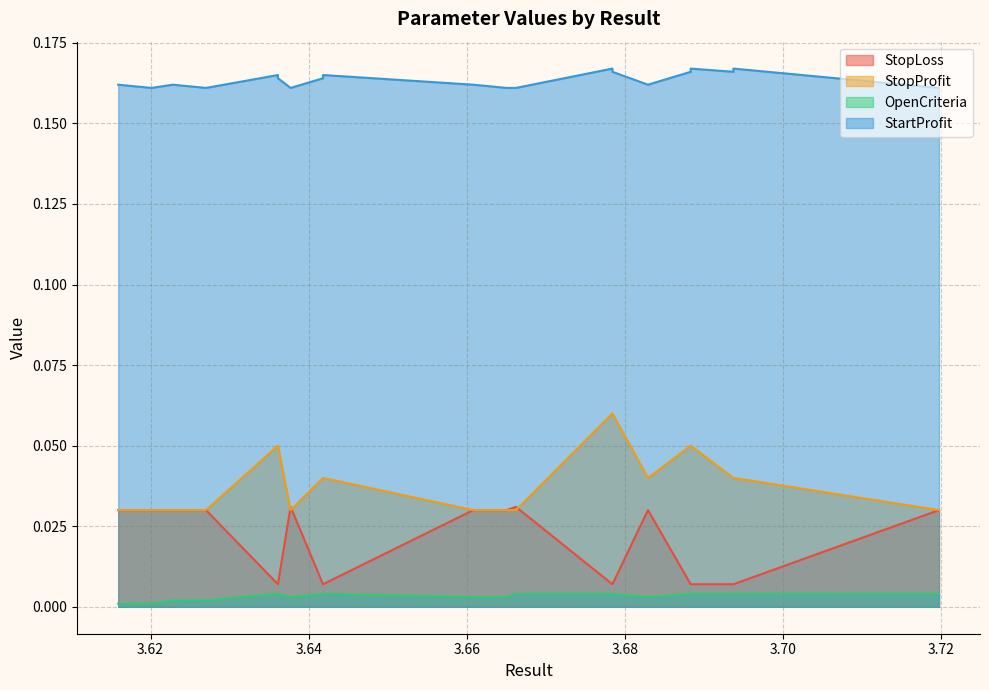

Does the chart display data point markers on the line(s)?

No